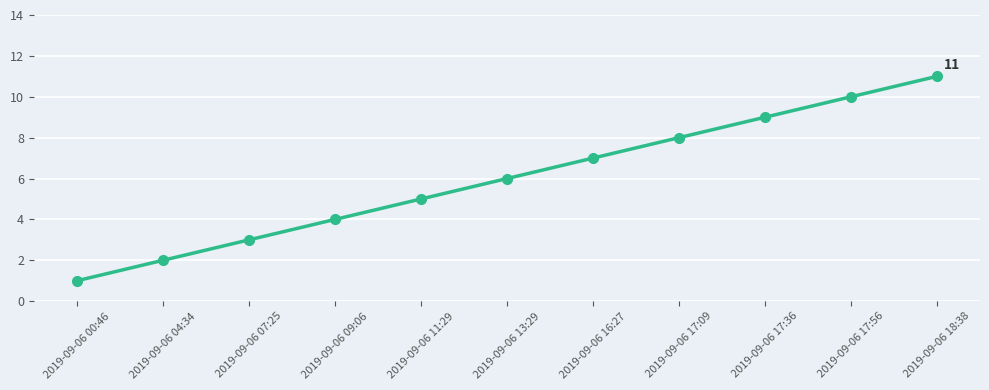

List the labels in order of value, largest first.

2019-09-06 18:38, 2019-09-06 17:56, 2019-09-06 17:36, 2019-09-06 17:09, 2019-09-06 16:27, 2019-09-06 13:29, 2019-09-06 11:29, 2019-09-06 09:06, 2019-09-06 07:25, 2019-09-06 04:34, 2019-09-06 00:46